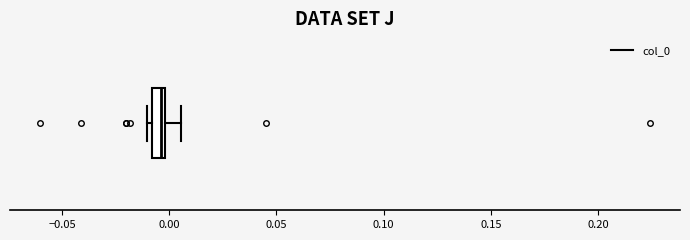

Where does the median line of the box sit on the x-axis? The values are not printed on the chart, so give them approximately, as read against the axis.

-0.005